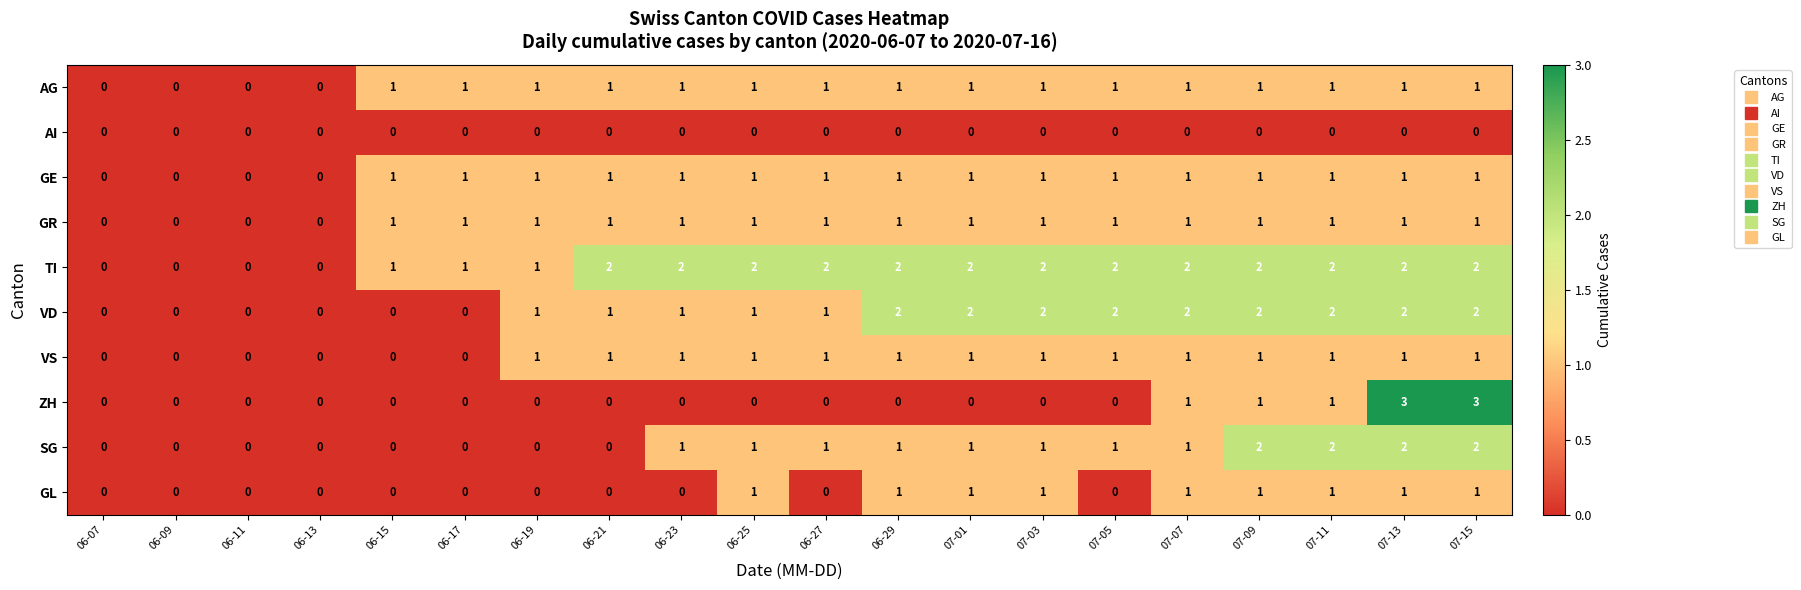

Count the number of categories in the chart.

20